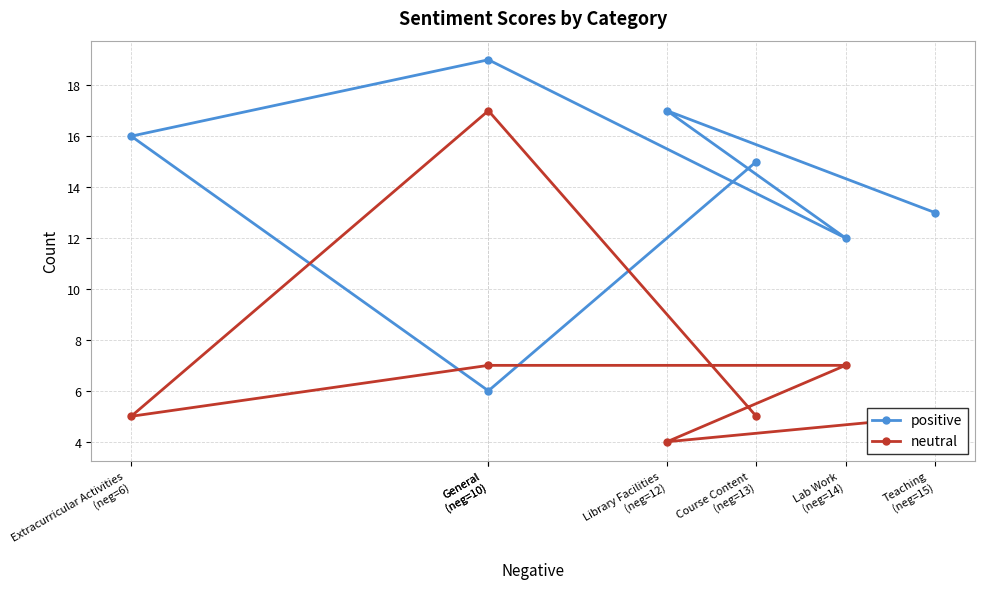

Reading left to right, list all the values displayed in this chart.

positive: 15	6	16	19	12	17	13
neutral: 5	17	5	7	7	4	5